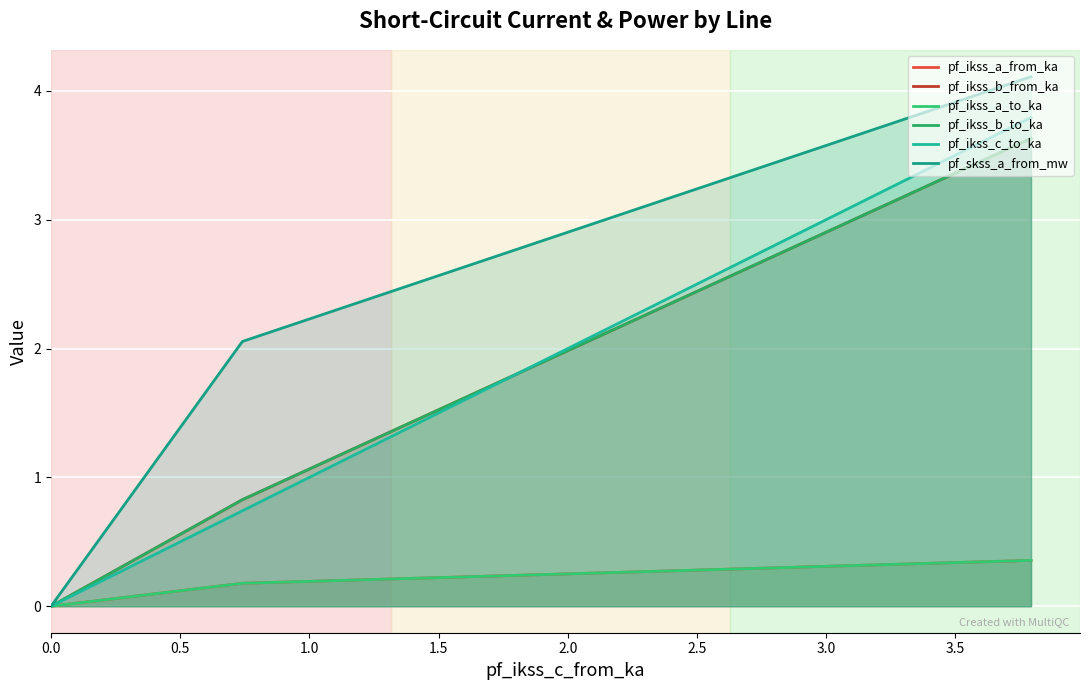

What is the difference between the maximum and minimum values in the pf_ikss_a_to_ka series?

0.4